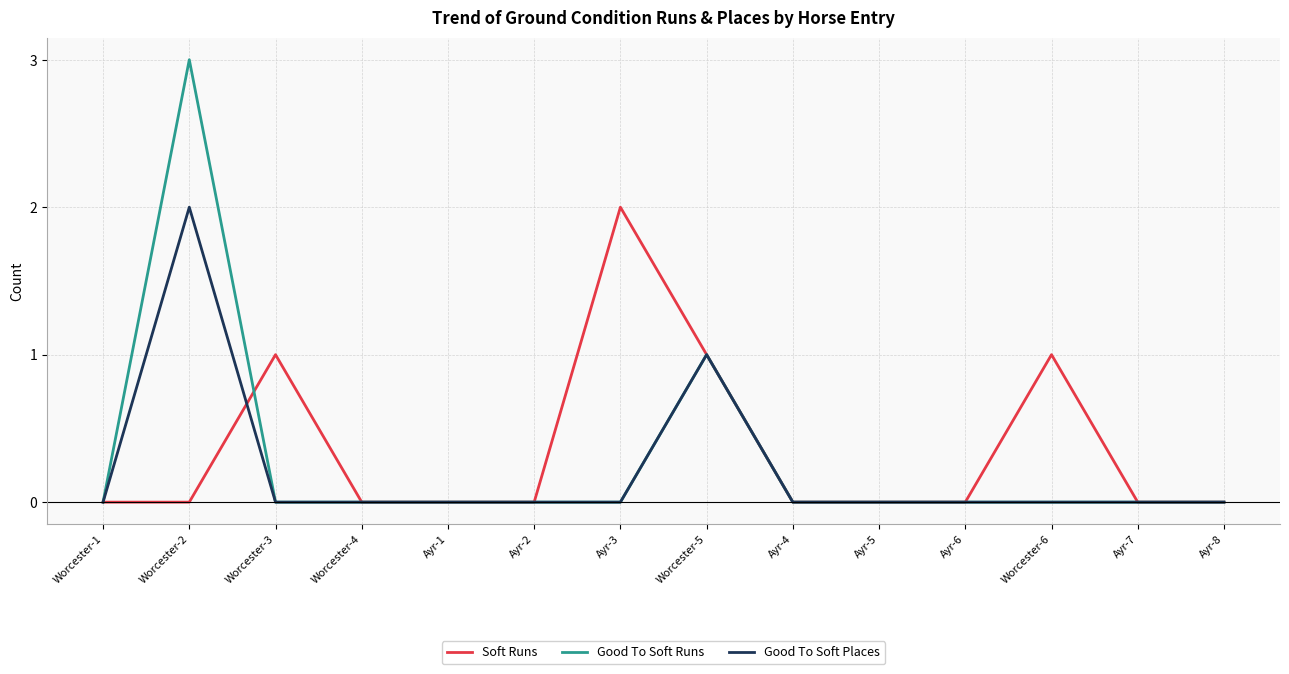

At which category is the sum across all series the highest?

Worcester-2